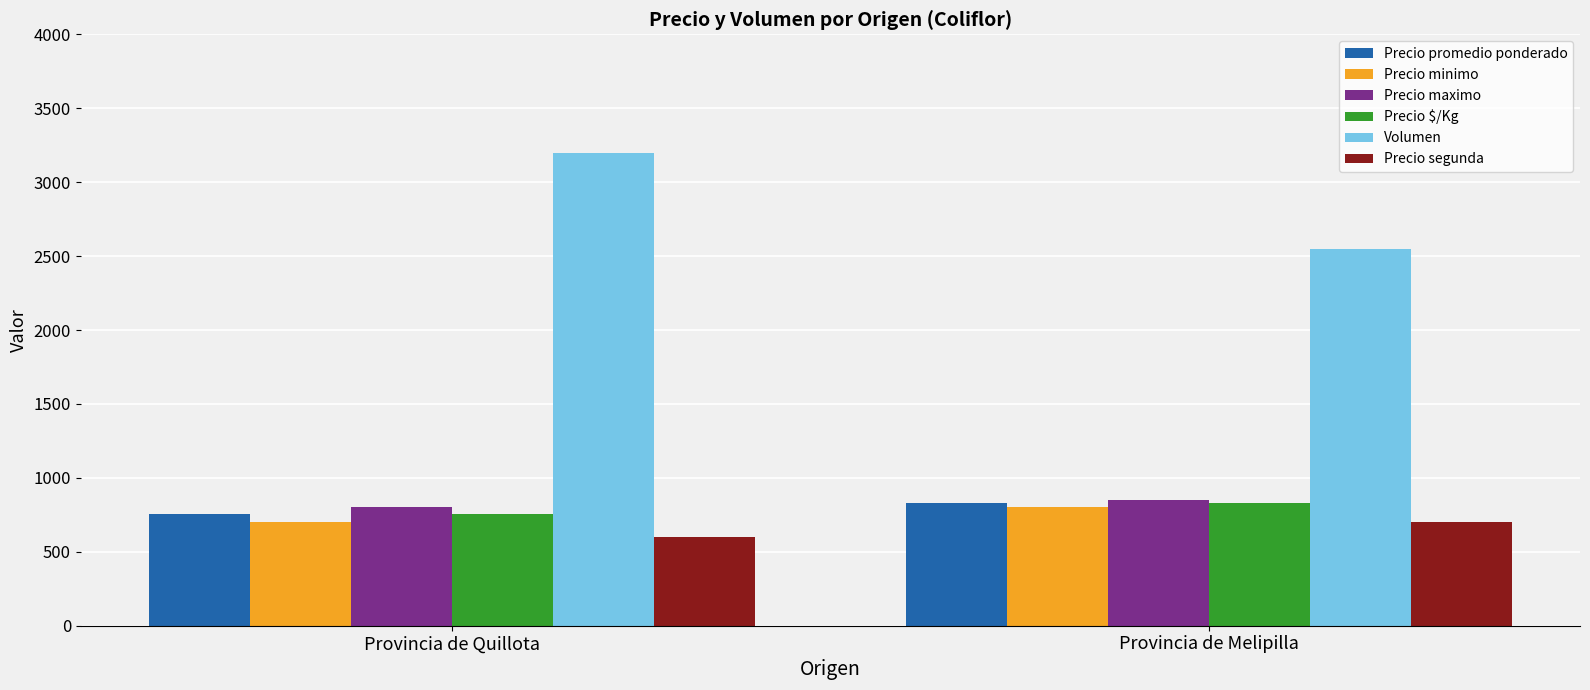

The value of Precio $/Kg at Provincia de Quillota is 990. True or false?

False